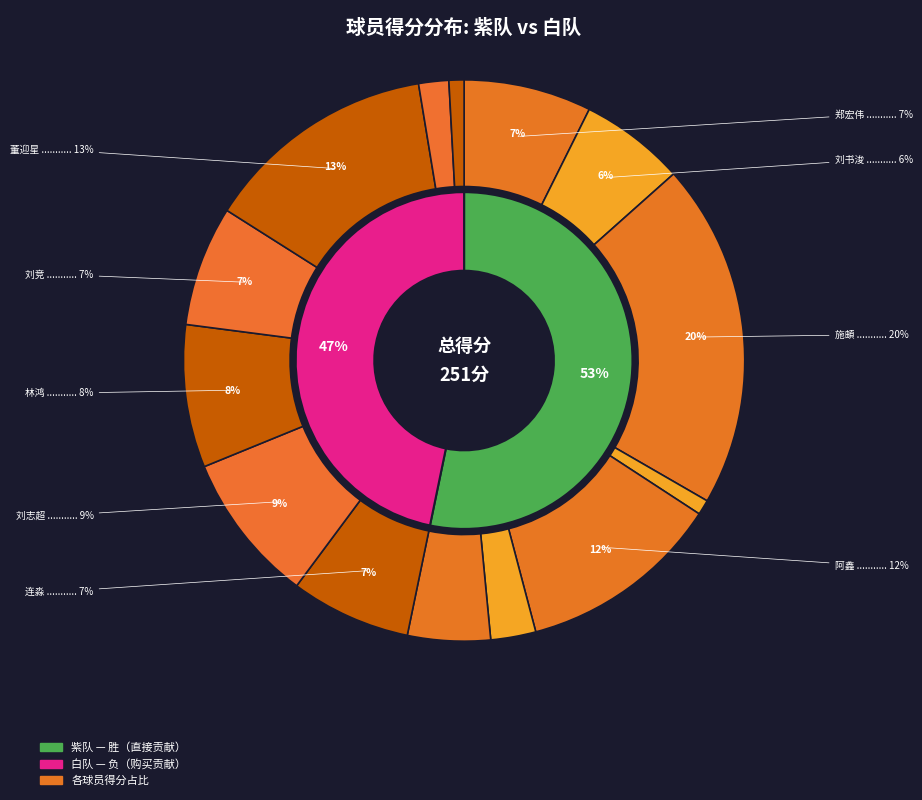

What is the change in value from 郑宏伟 to 刘书浚?

-3